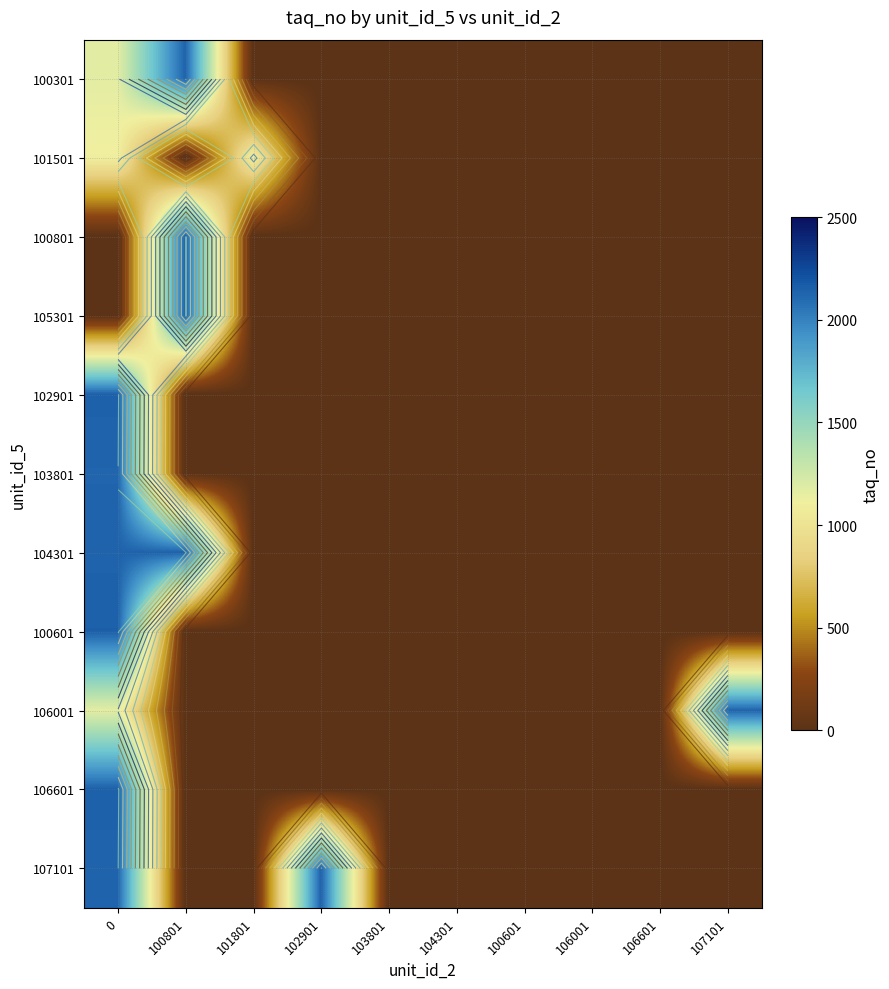

Rank the categories by 105301 value from lowest to highest.

0, 101801, 102901, 103801, 104301, 100601, 106001, 106601, 107101, 100801